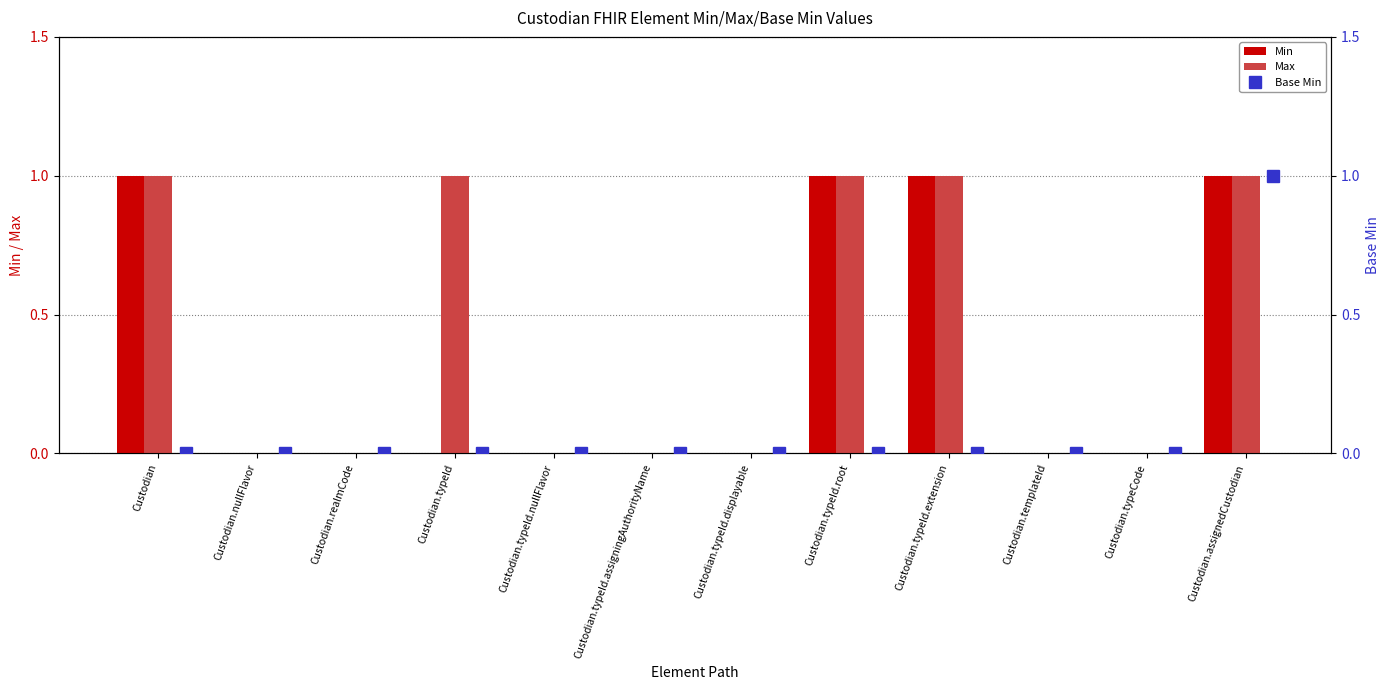

The Max series shows -1 at Custodian.realmCode. True or false?

False